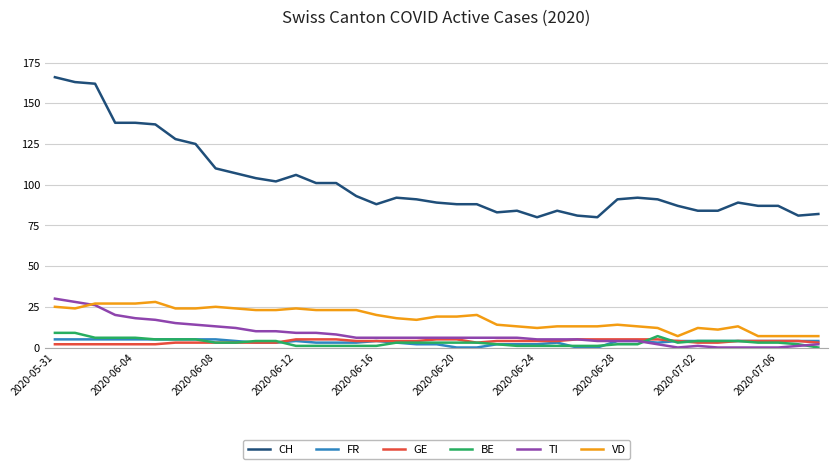

What is the minimum value for CH?

80